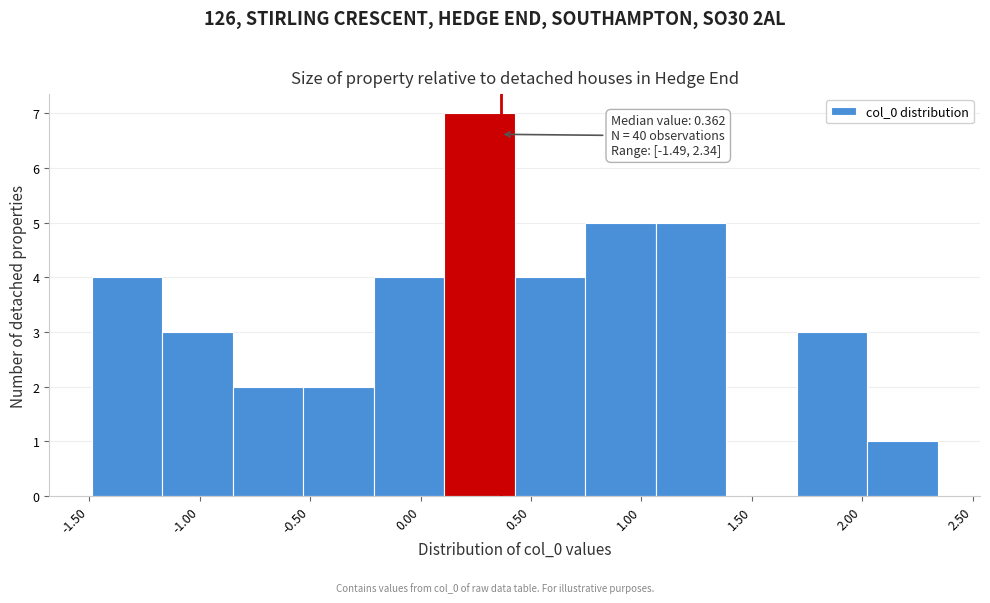

Which range on the x-axis has the tallest bar?

0.10 to 0.45